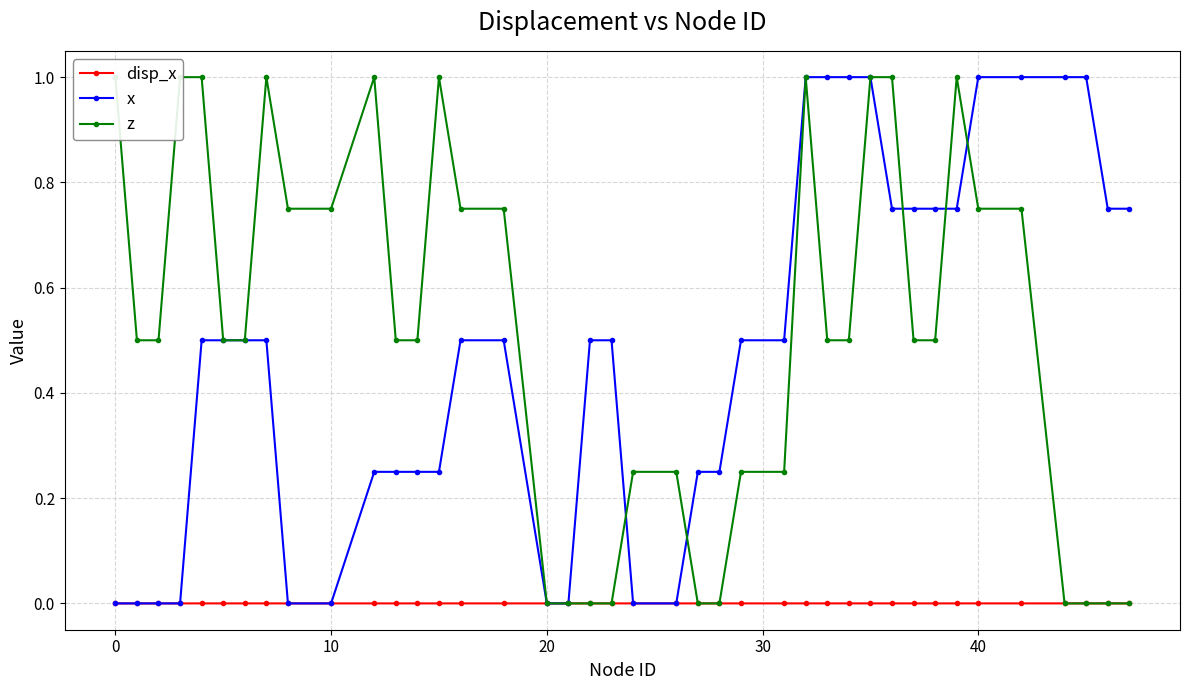

What is the value of the x point at the 30th from the left?

1.0